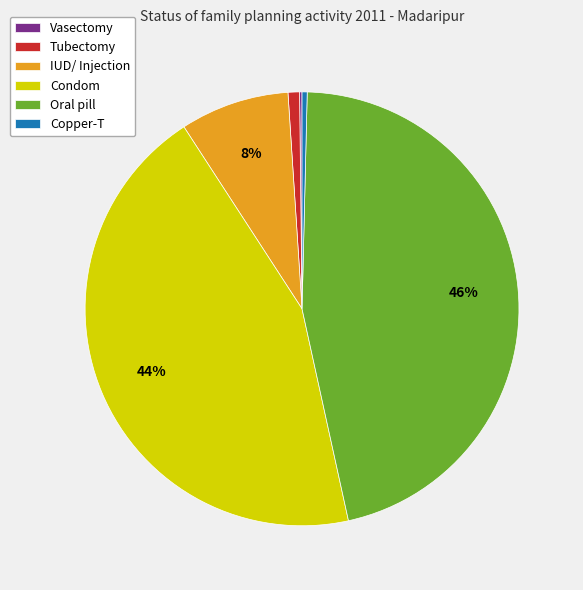

Which slice is the largest?

Oral pill